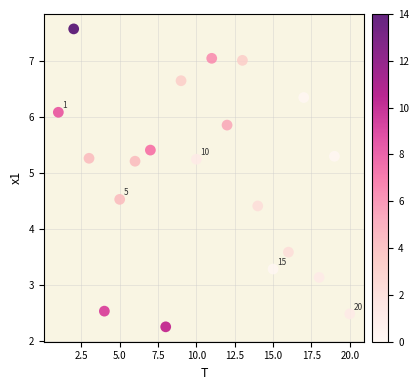

What is the range of X values (max minus min)?

19.0